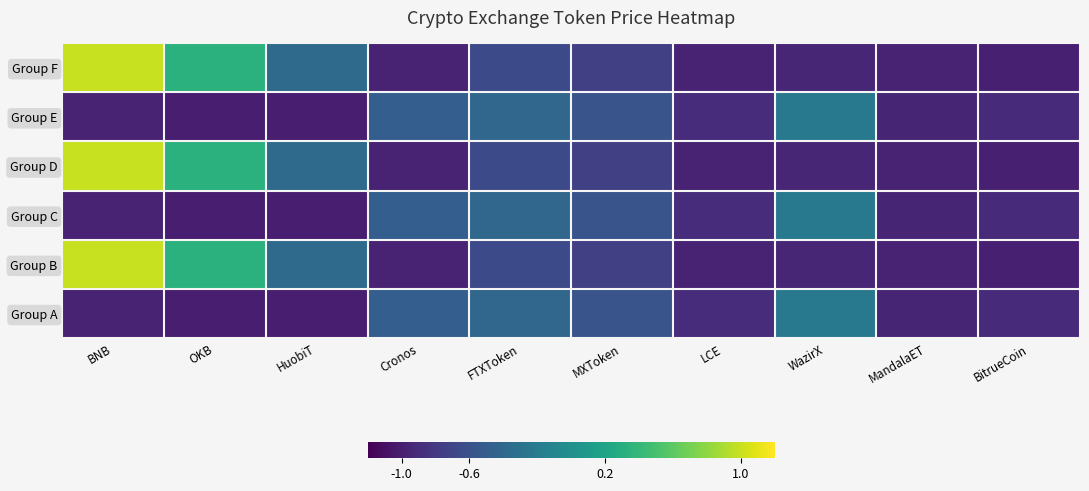

Which series has the largest range (max minus min)?

Group F